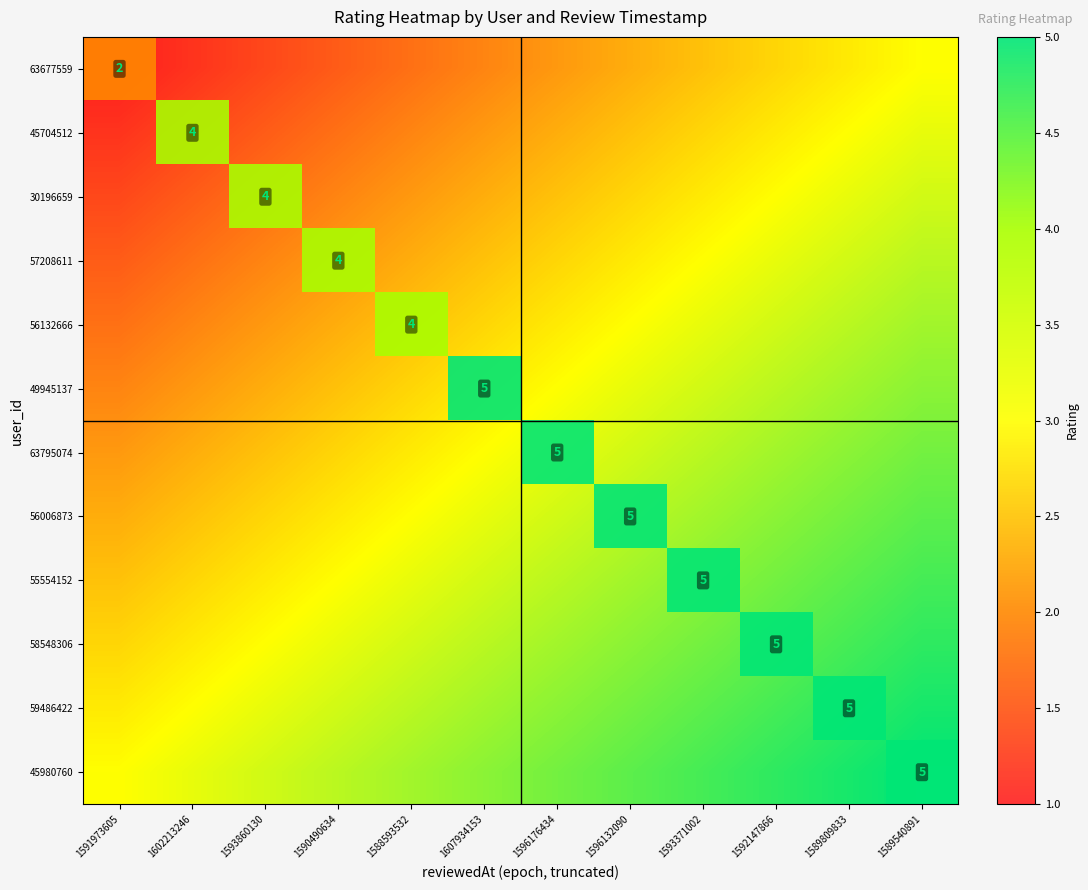

At which category does the chart reach its minimum across all series?

1591973605